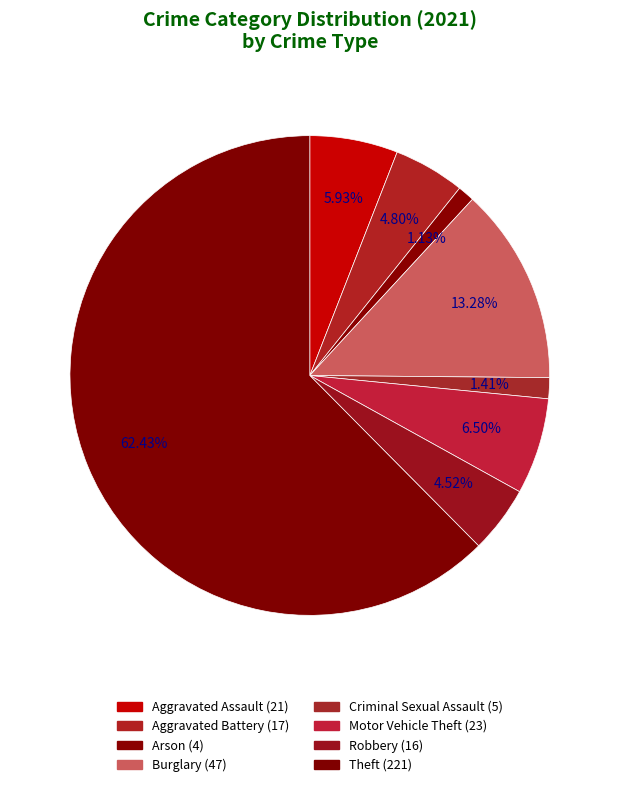

Count the number of slices in the pie.

8